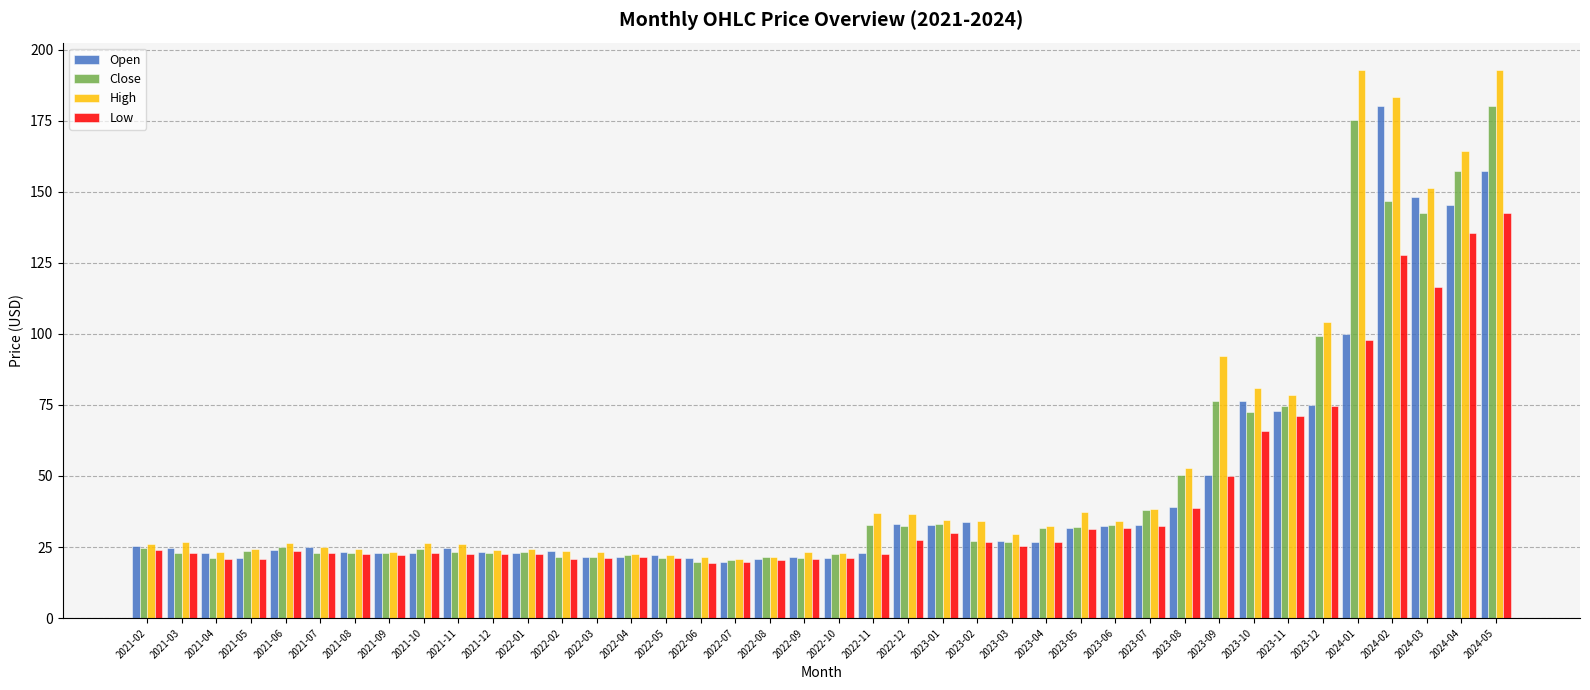

What is the maximum value shown in the chart?

192.8